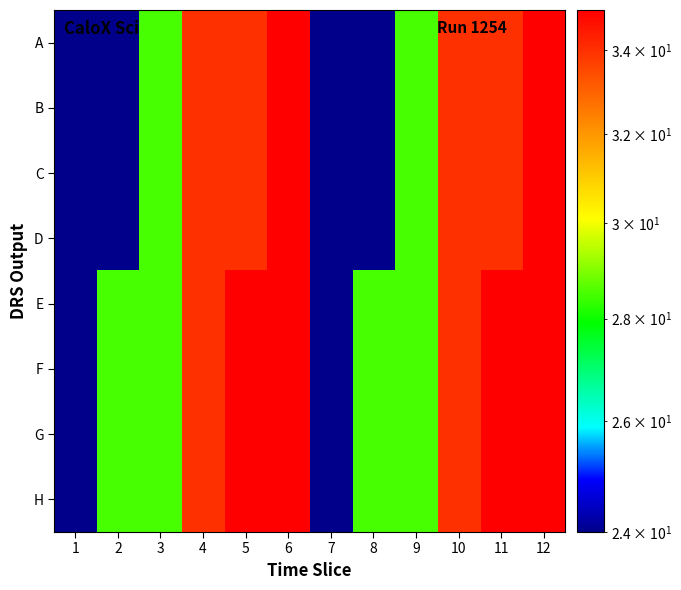

What is the total value across all series at 1?

192.0